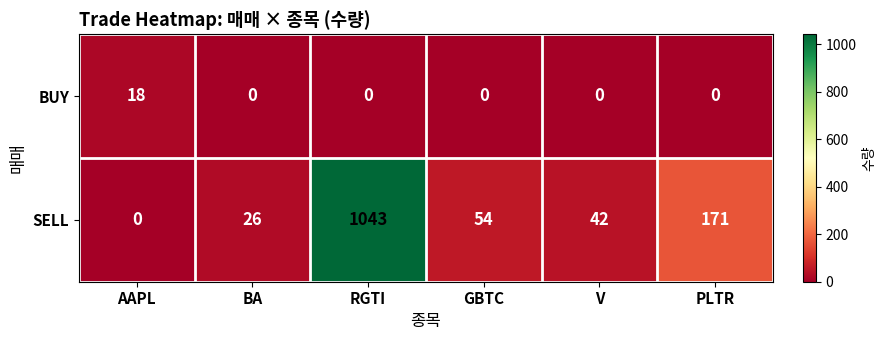

How many data points does each series have?

6